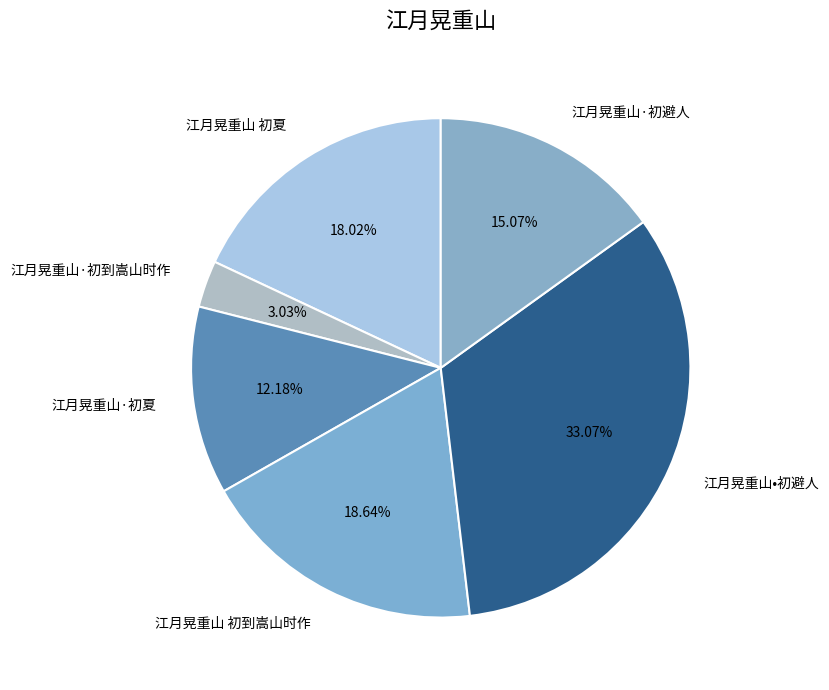

To the nearest percent, what portion does 江月晃重山 初夏 represent?

18%